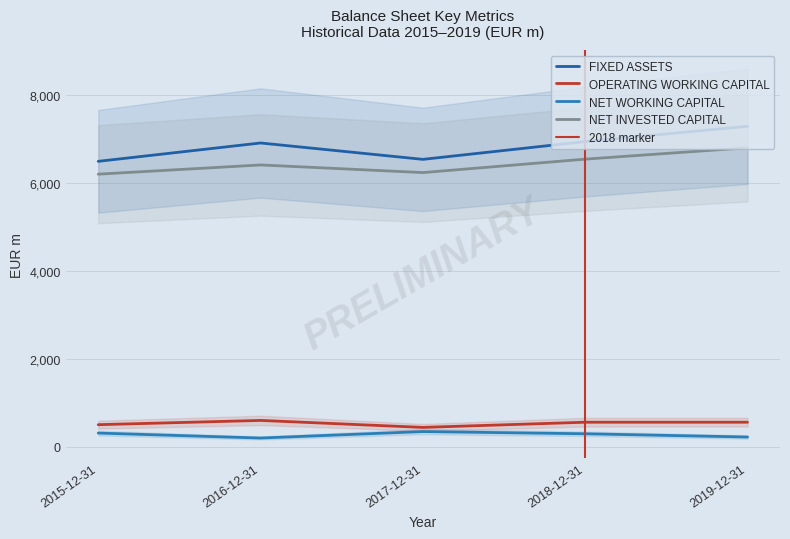

At which label does NET INVESTED CAPITAL reach its peak?

2019-12-31